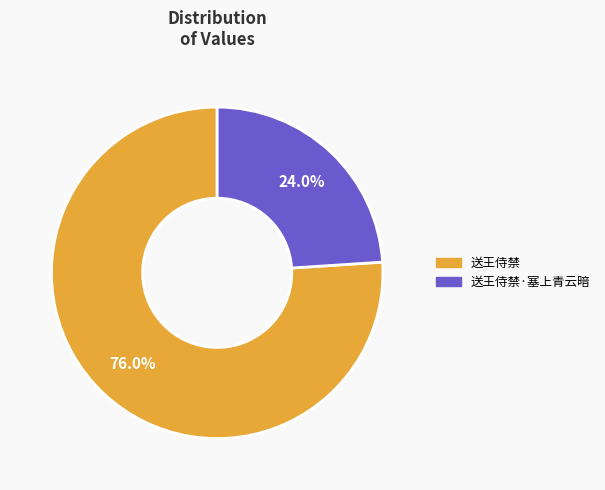

Does any single category account for the majority?

Yes